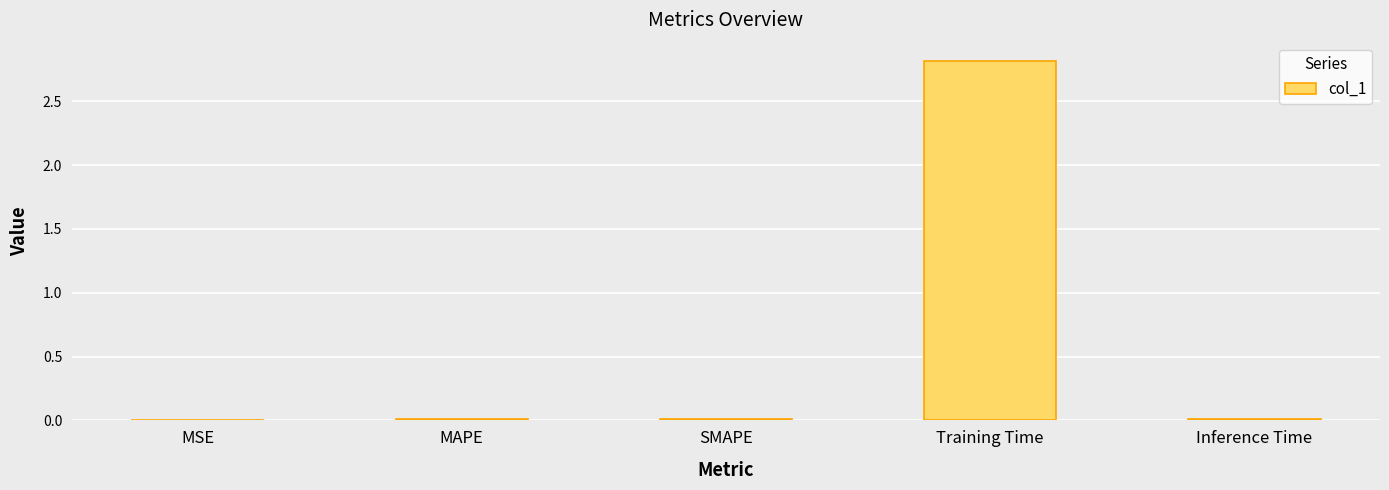

What is the sum of all values?

2.8